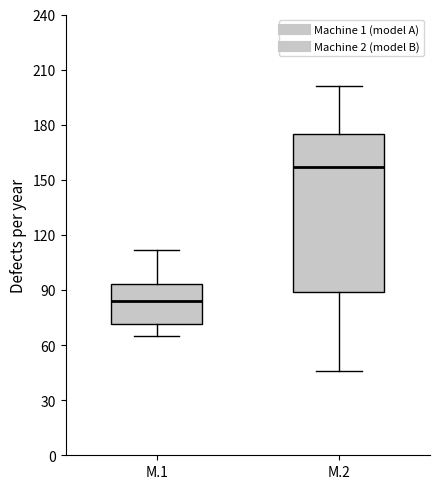

Which box has the highest median line?

M.2